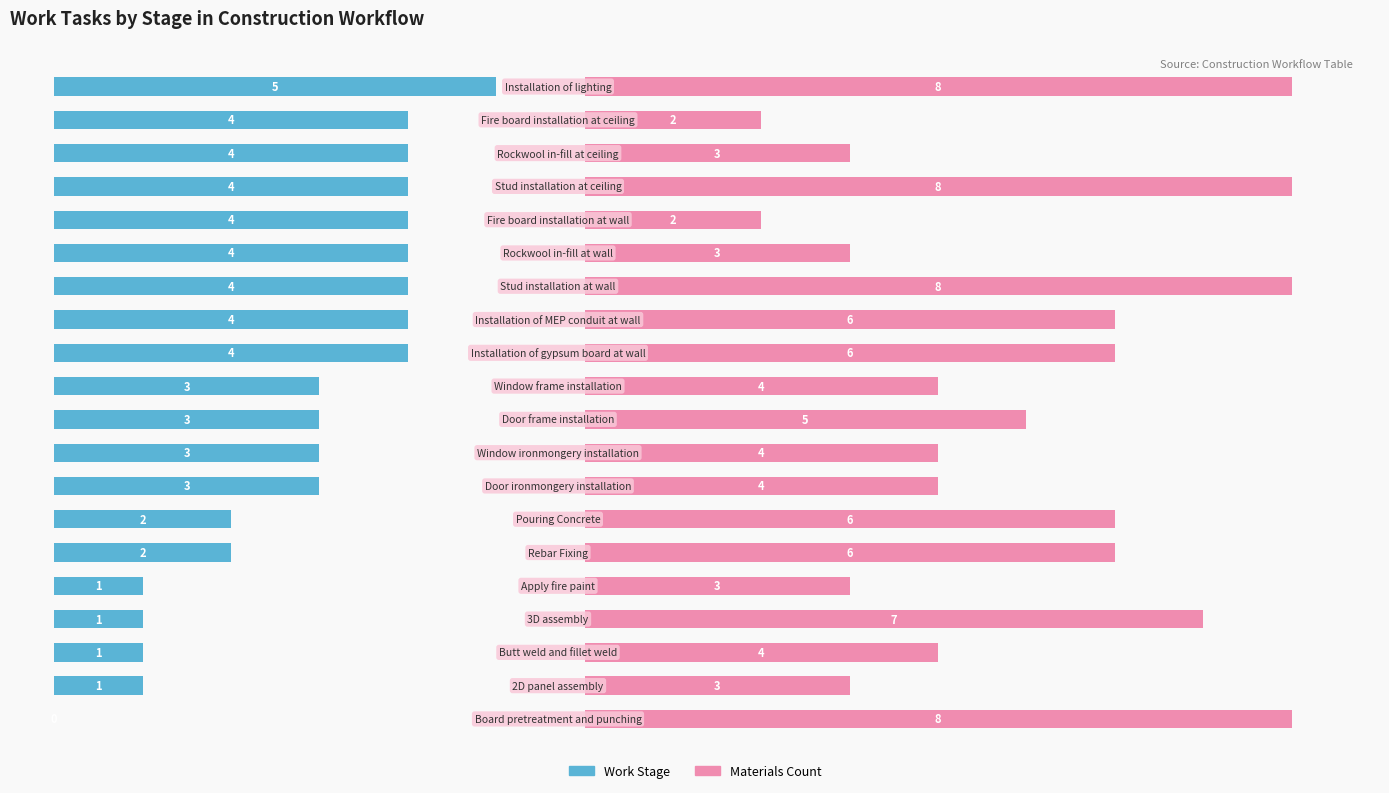

At how many categories does at least one series exceed 3?

18